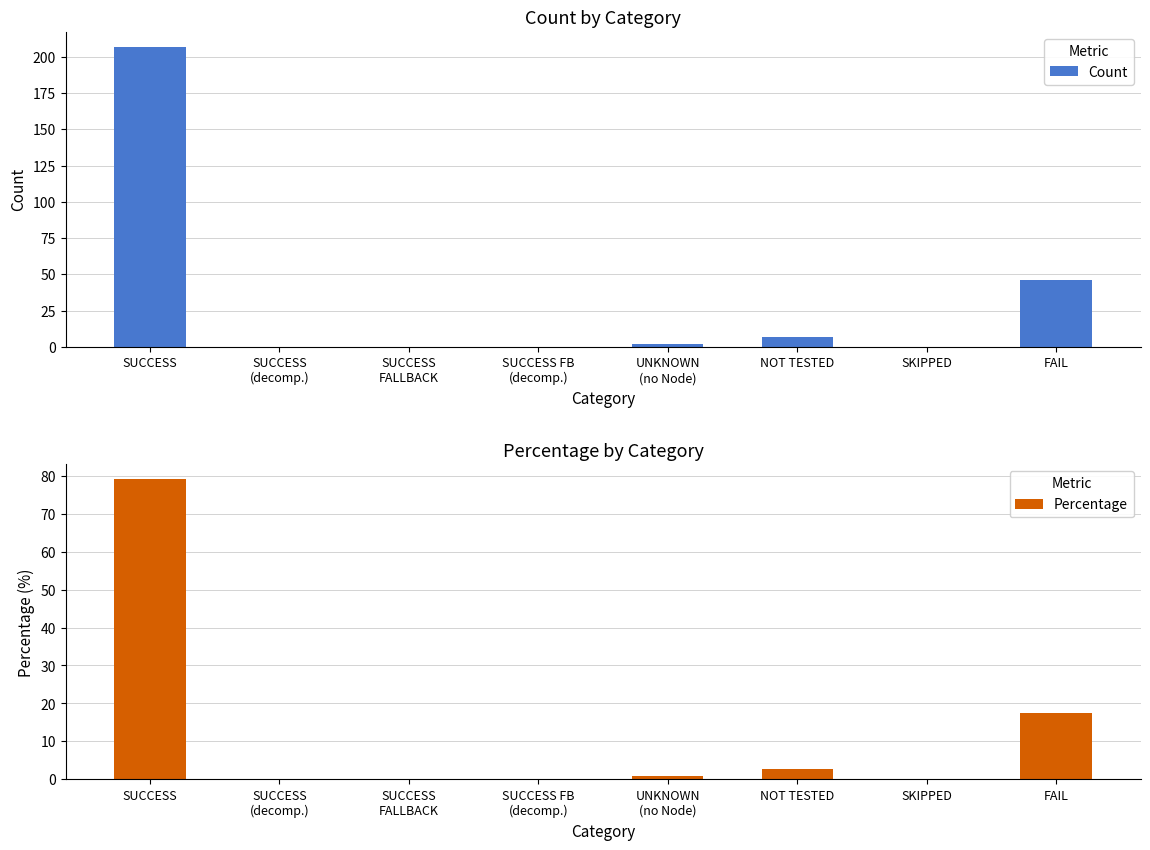

How many values in the Count series exceed 2?

3